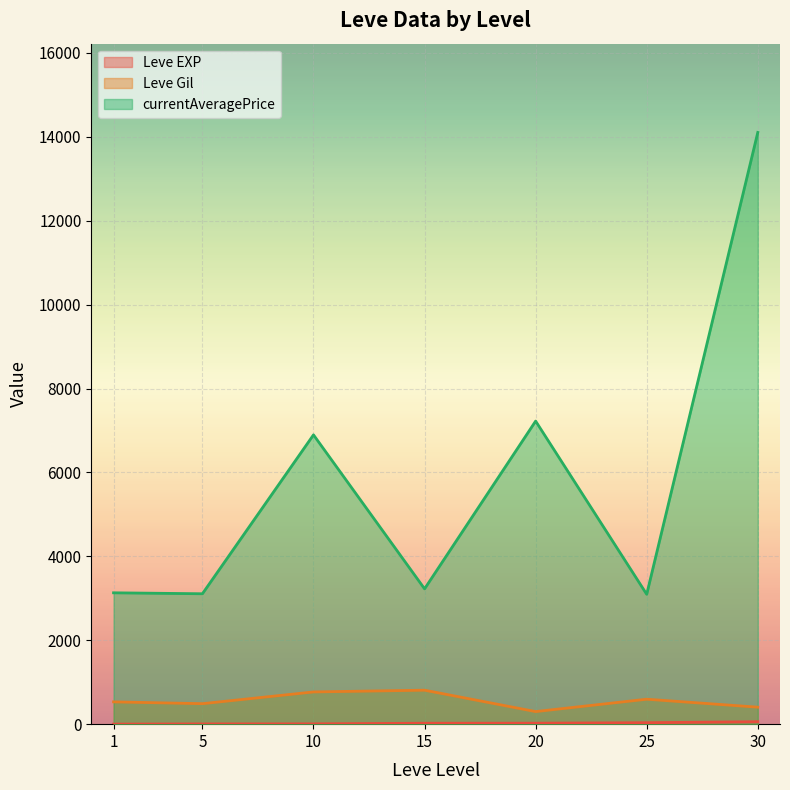

Between 1 and 15, which series saw the biggest shift?

Leve Gil